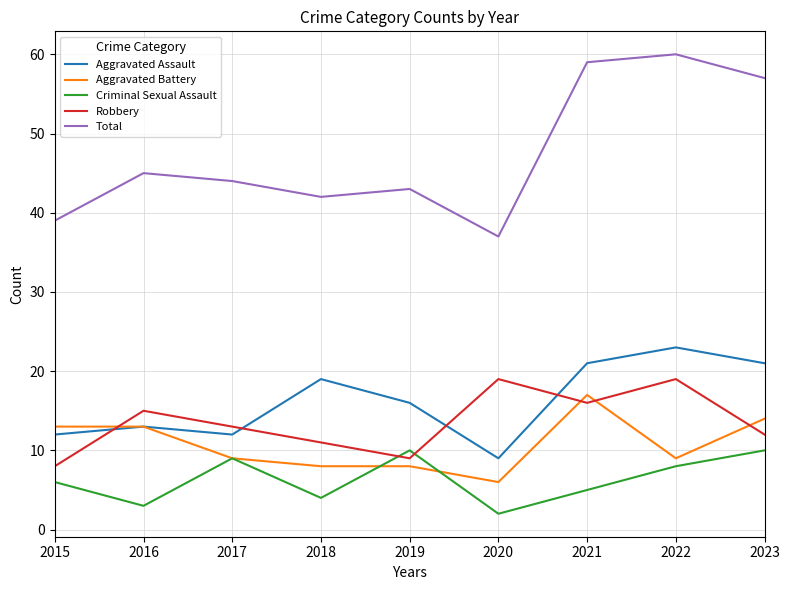

Does the chart have visible grid lines?

Yes